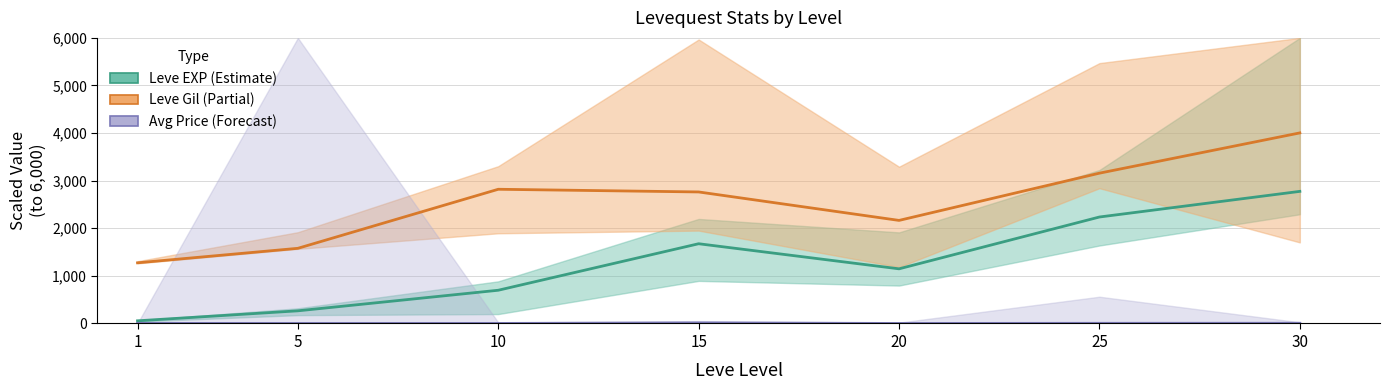

What is the total value across all series at 30?

6784.1